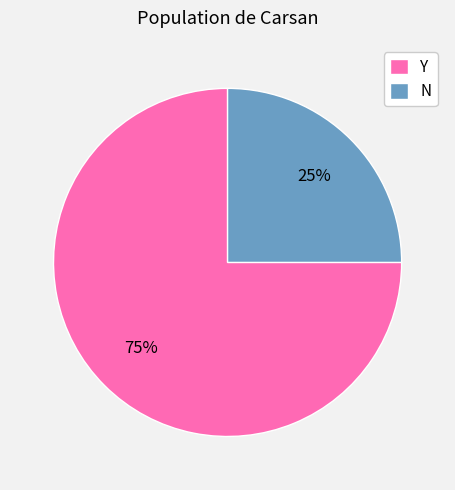

Is the sum of N and Y greater than half?

Yes